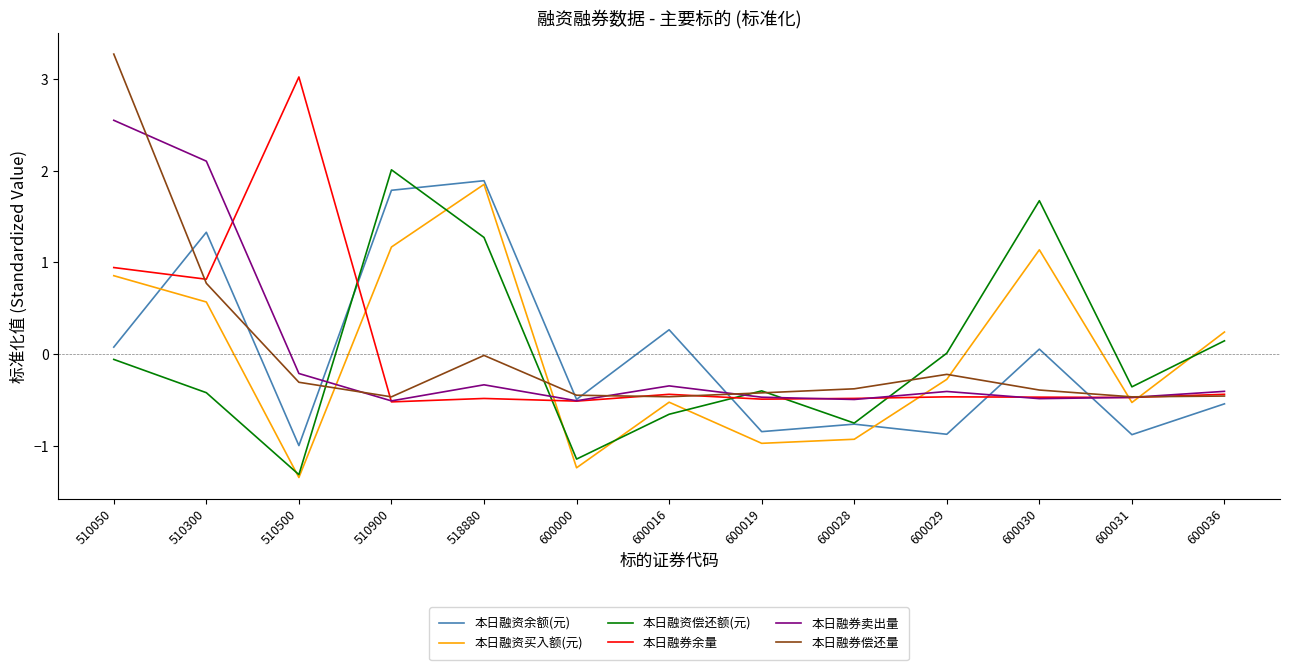

What is the approximate value of 本日融券卖出量 at 600019?

-0.5